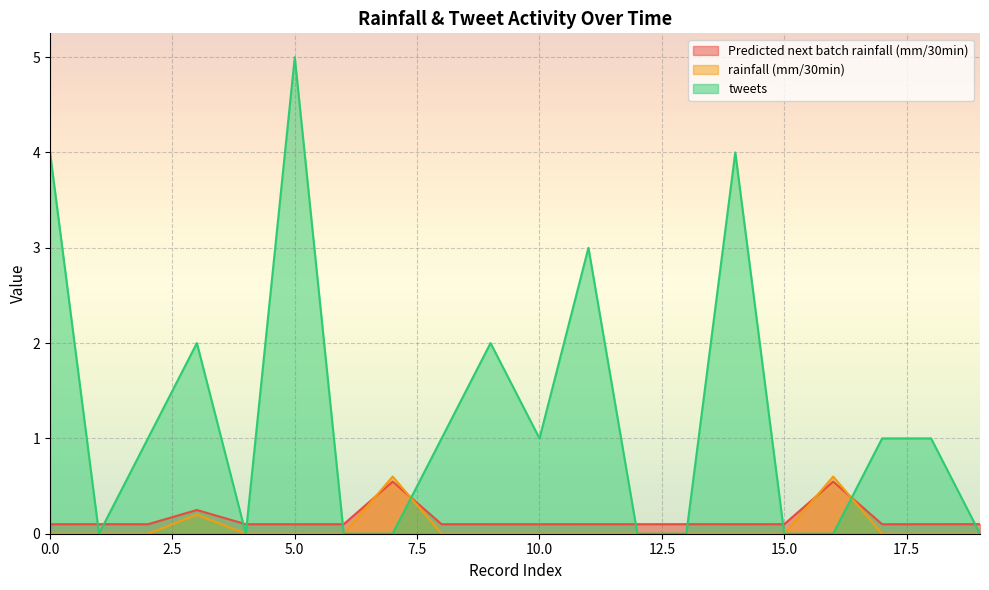

True or false: Predicted next batch rainfall (mm/30min) and tweets cross at least once.

True